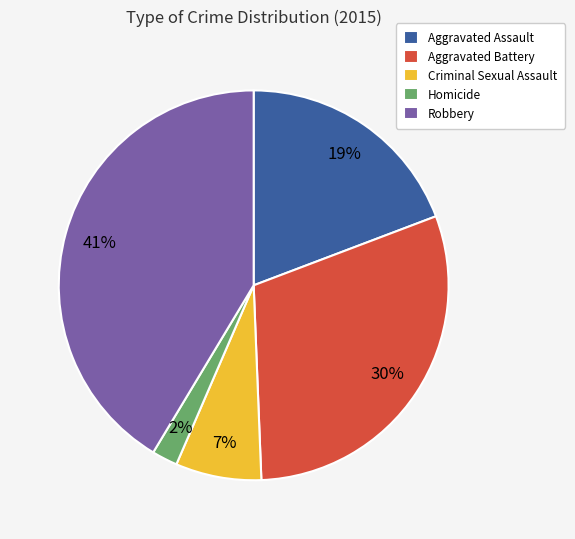

Between Robbery and Aggravated Battery, which is larger?

Robbery